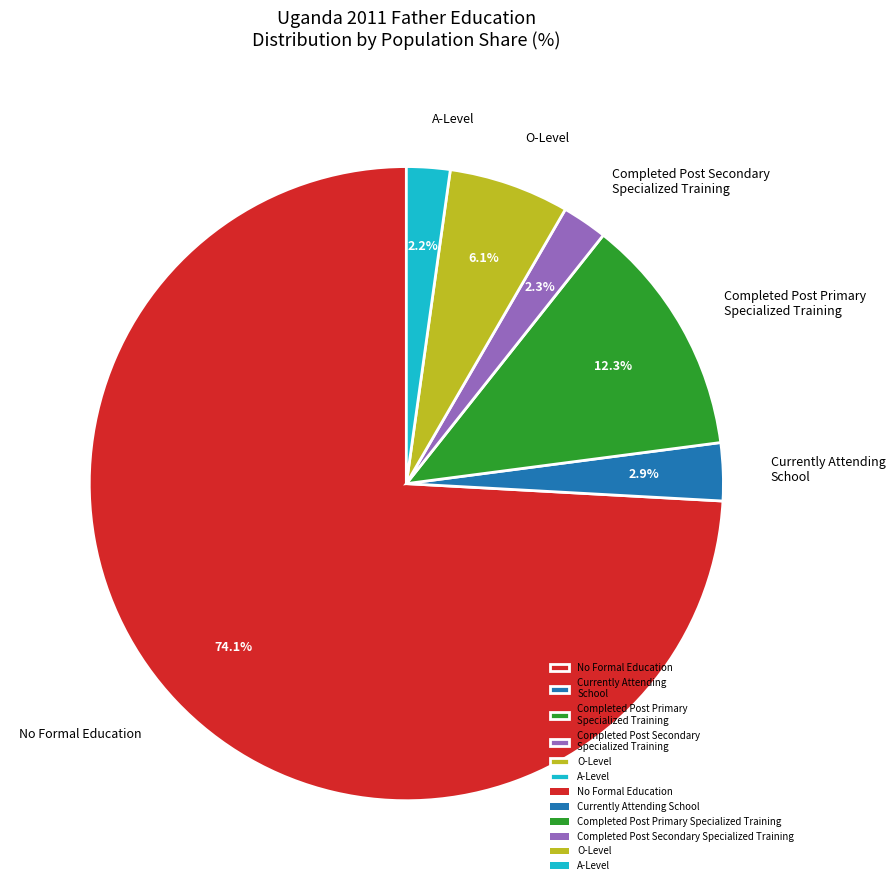

What is the majority slice?

No Formal Education